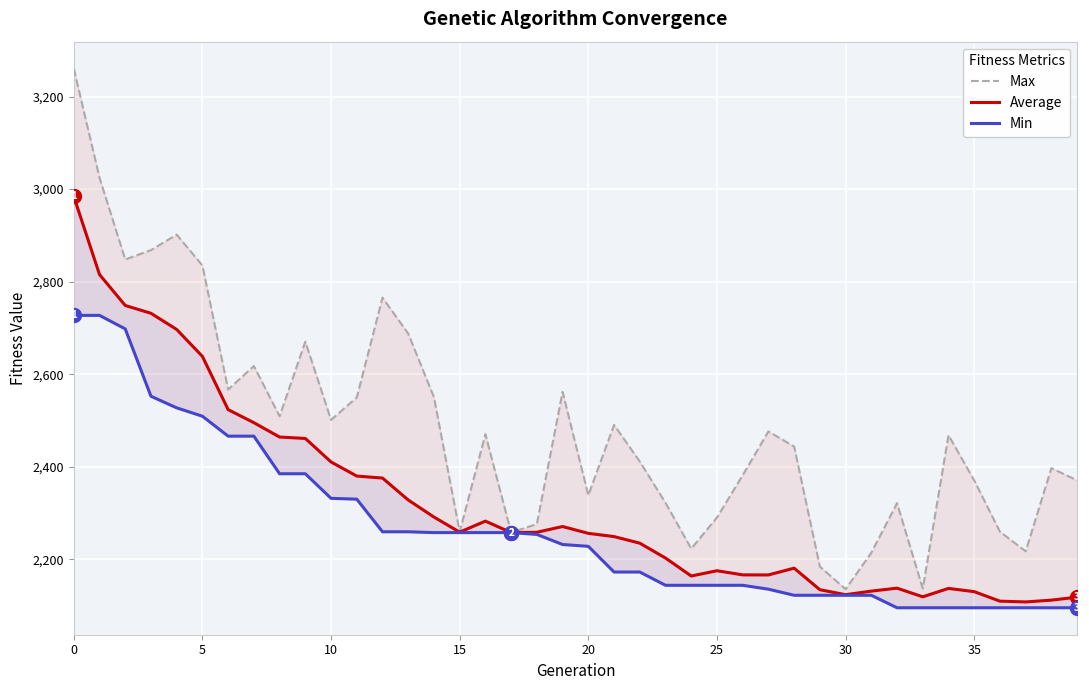

What is the label of the 34th point from the left?

33